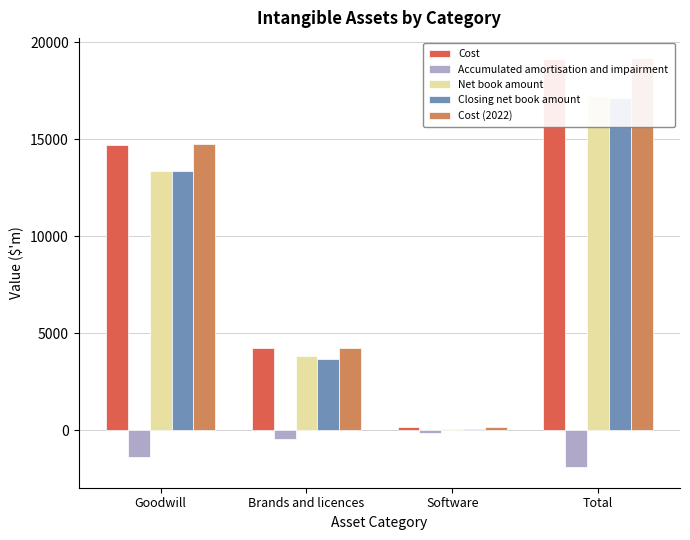

Between Goodwill and Brands and licences, which is larger?

Goodwill